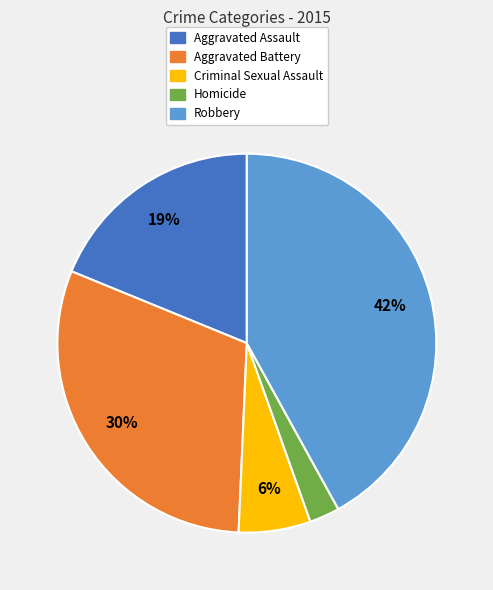

Combined, do Criminal Sexual Assault and Homicide account for over 50%?

No